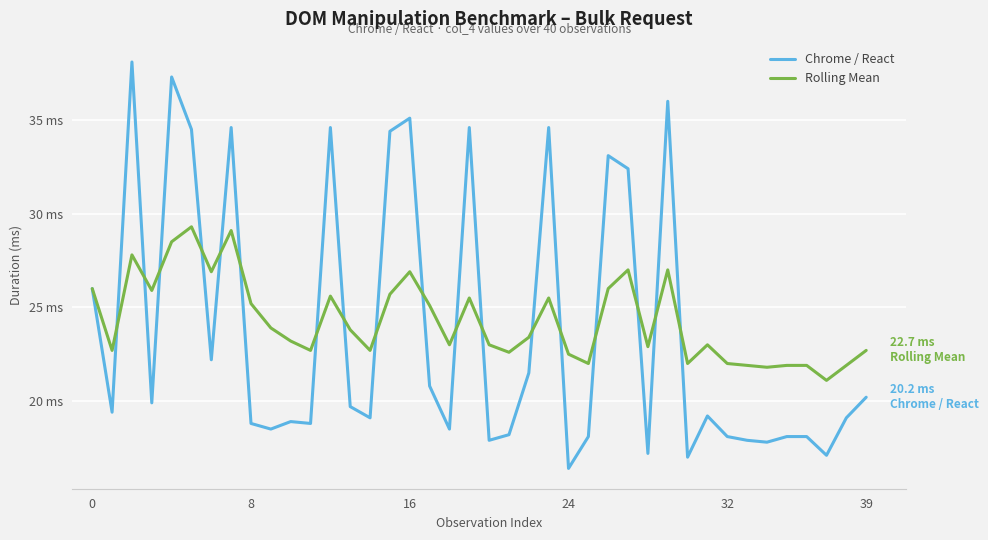

How many times do Chrome / React and Rolling Mean cross each other?

18